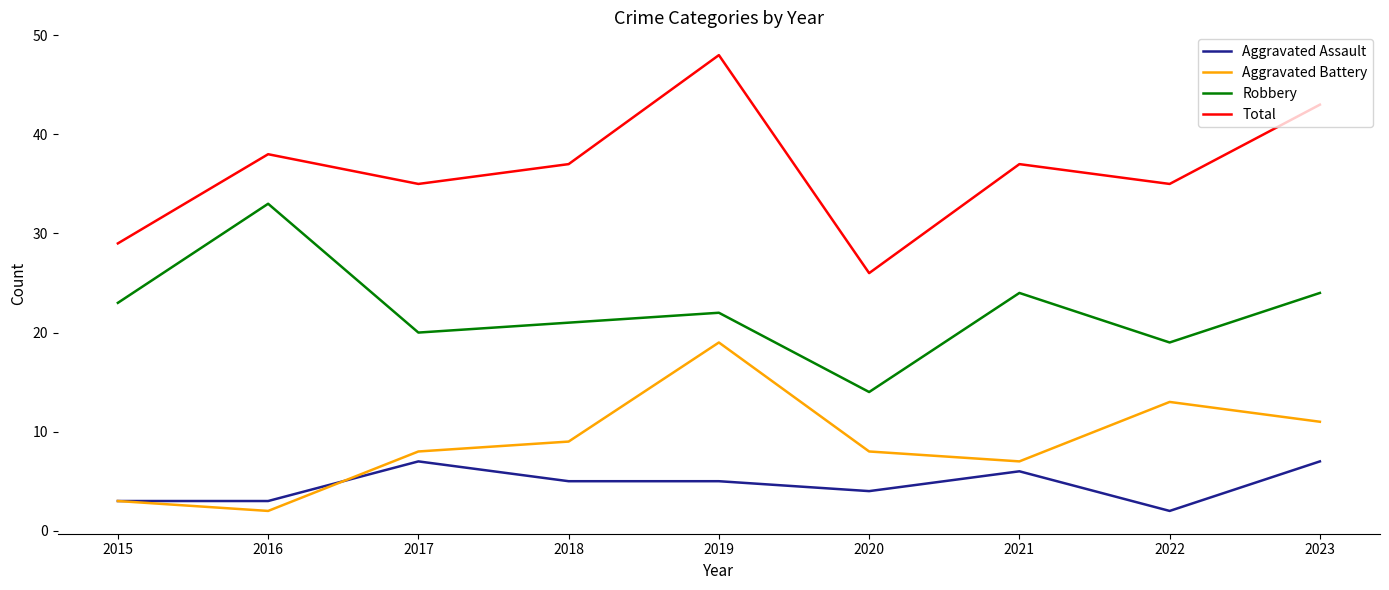

How many lines are shown in the chart?

4